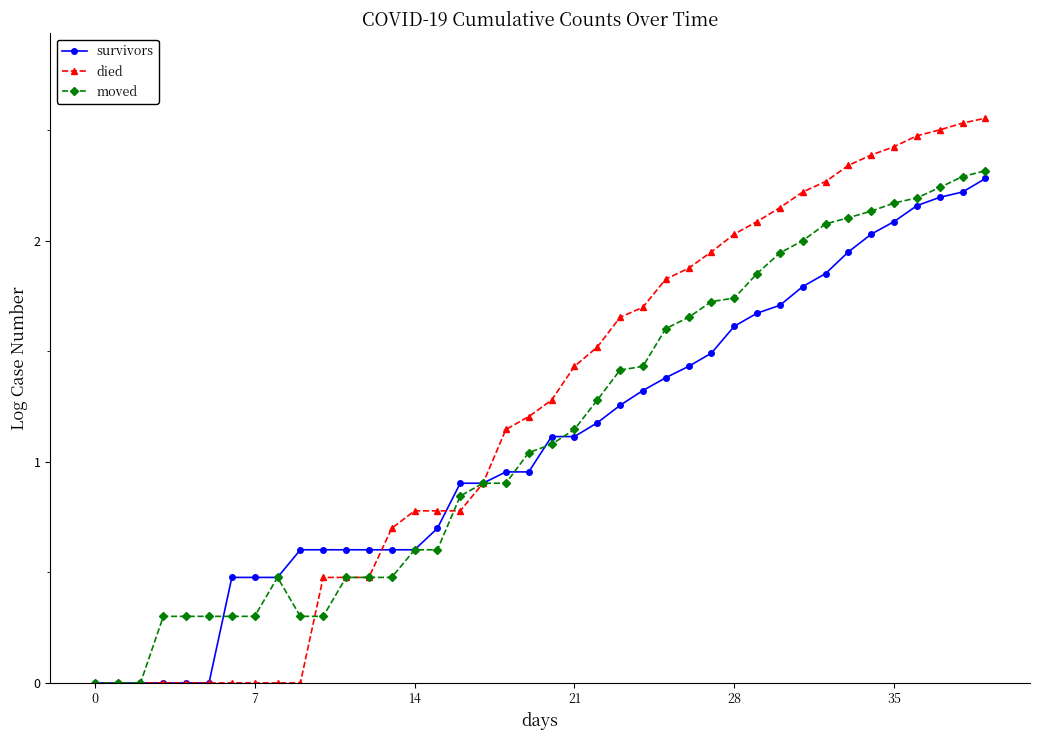

Count the number of categories in the chart.

40